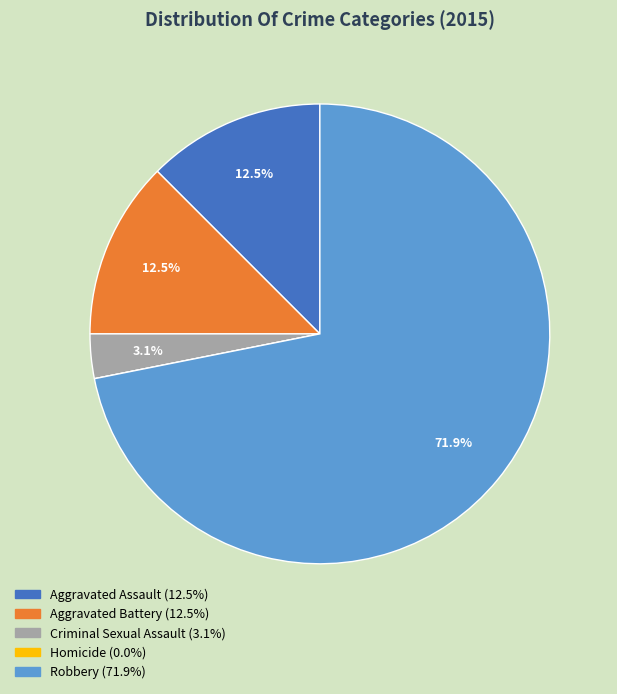

Which has a higher value, Aggravated Battery or Criminal Sexual Assault?

Aggravated Battery